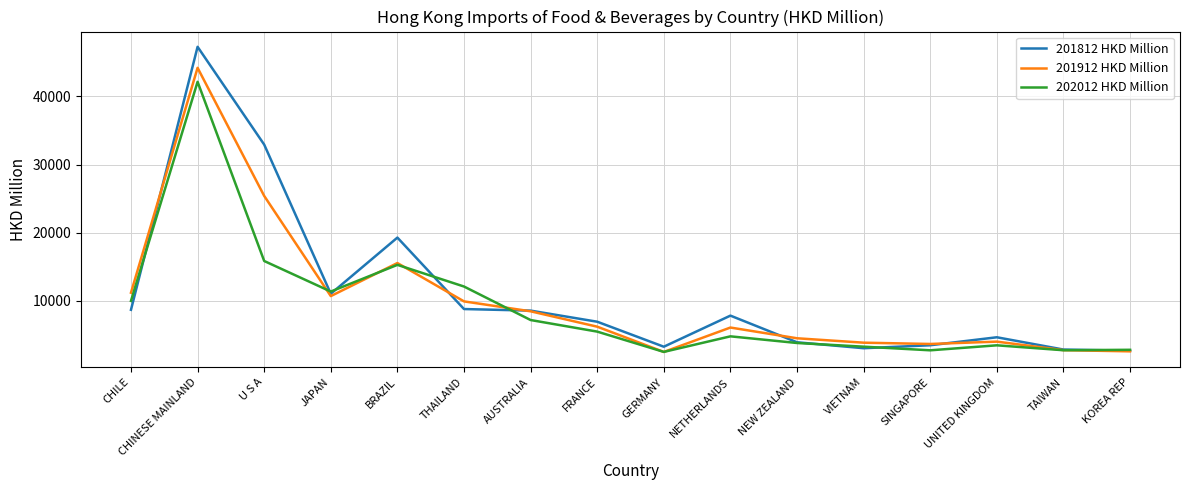

What is the total value across all series at U S A?

74183.0